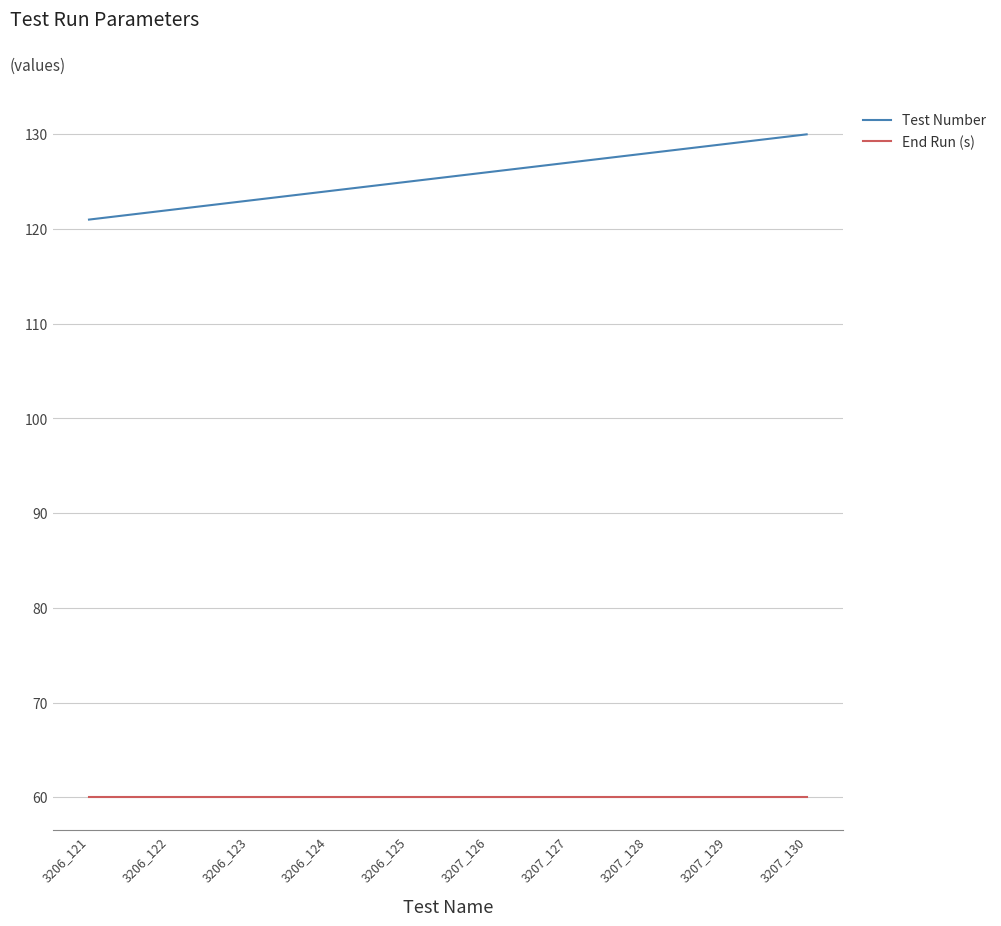

Does the chart have visible grid lines?

Yes